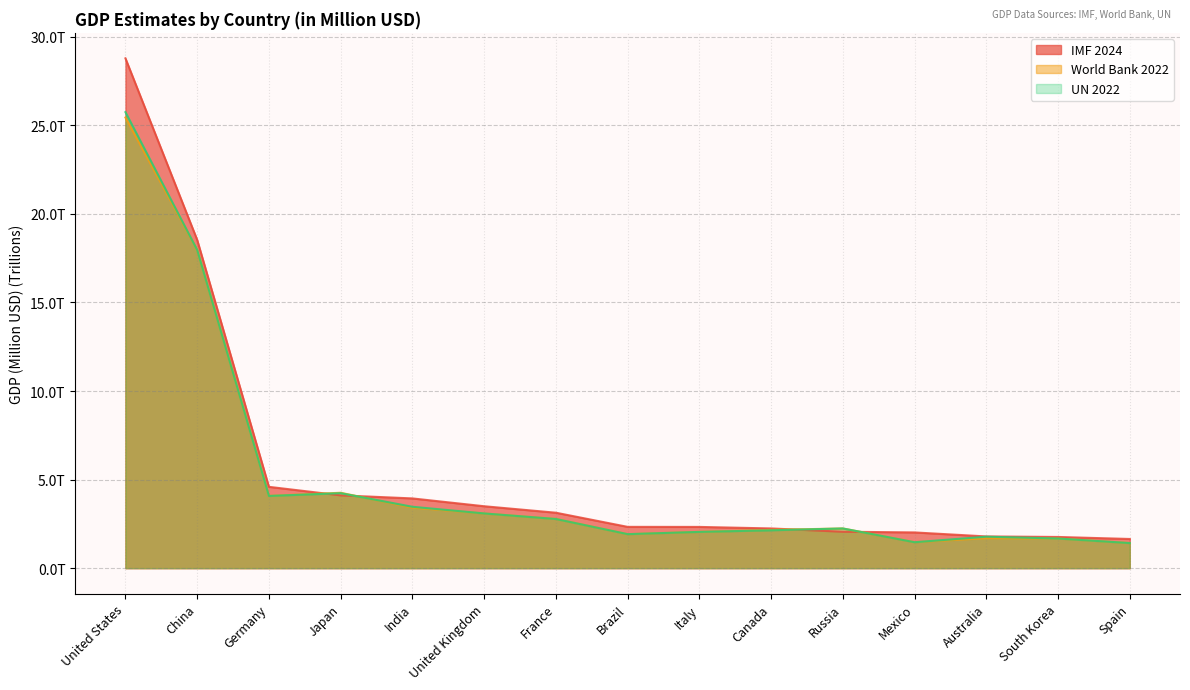

Reading right to left, list all the values displayed in this chart.

IMF 2024: 1.6	1.8	1.8	2.0	2.1	2.2	2.3	2.3	3.1	3.5	3.9	4.1	4.6	18.5	28.8
World Bank 2022: 1.4	1.7	1.7	1.5	2.2	2.2	2.0	1.9	2.8	3.1	3.4	4.3	4.1	18.0	25.4
UN 2022: 1.4	1.7	1.8	1.5	2.2	2.1	2.0	1.9	2.8	3.1	3.5	4.2	4.1	18.0	25.7